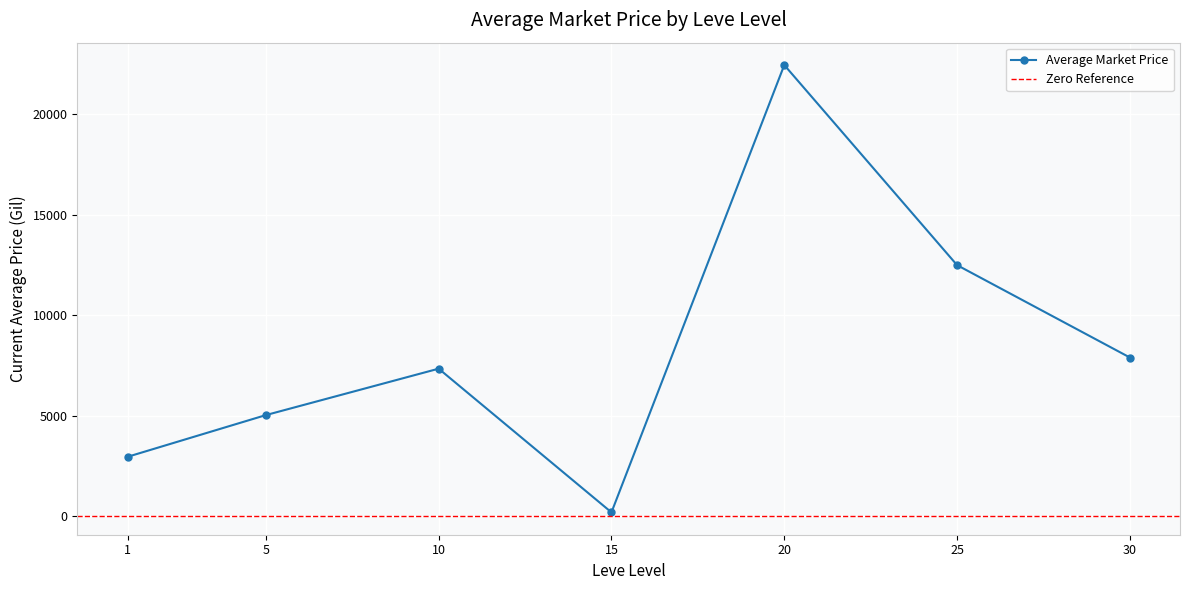

What is the value of the Average Market Price point at the 2nd from the left?

5039.0